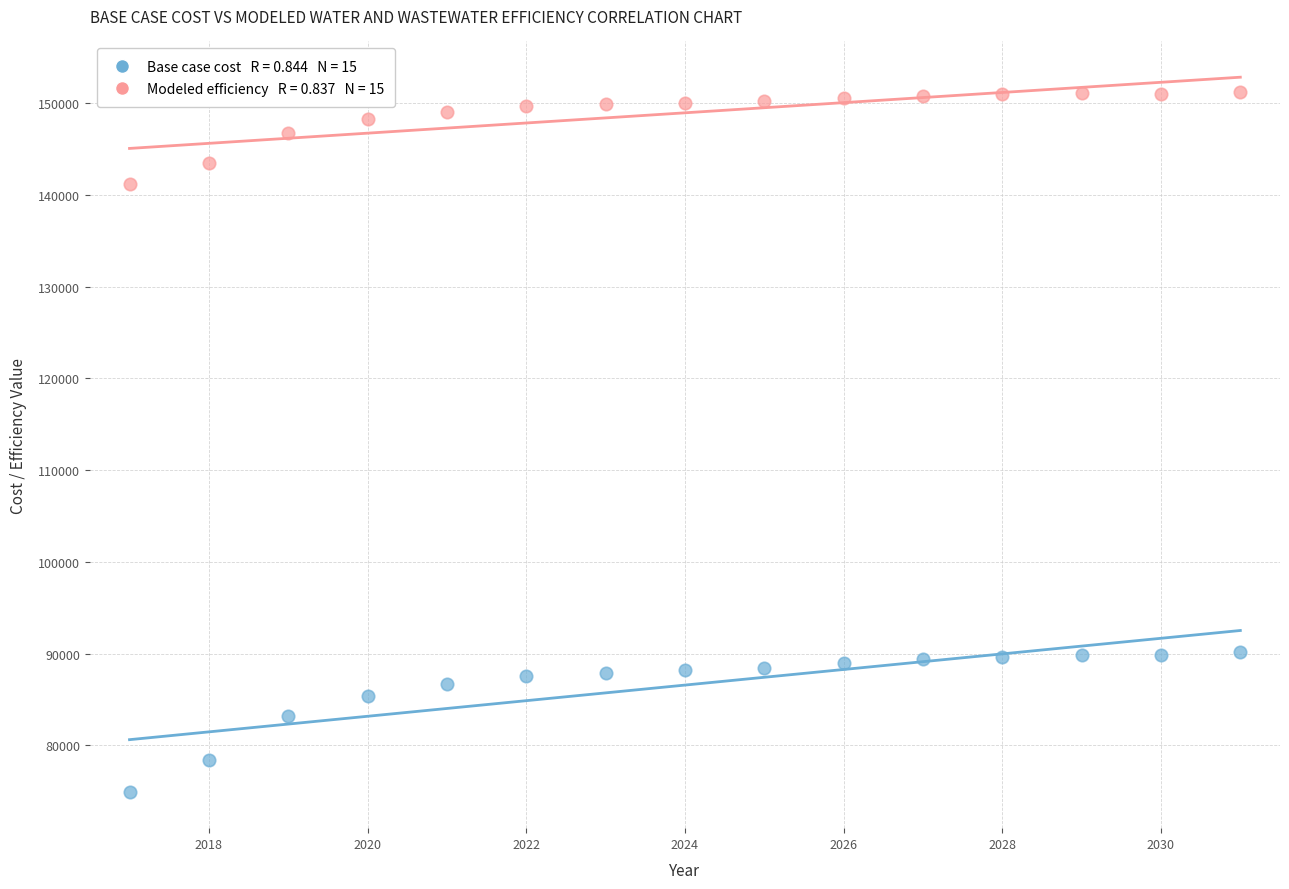

Across all data points, what is the range of X values (max minus min)?

14.0